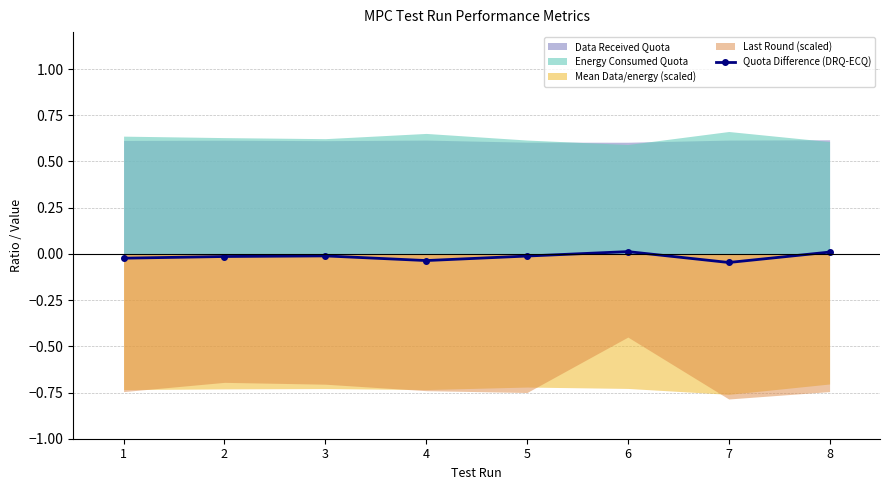

Rank the categories by value from lowest to highest.

7, 4, 1, 2, 5, 3, 8, 6